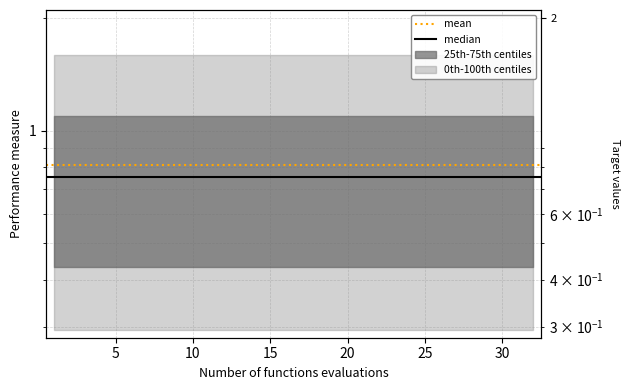

What is the minimum value for mean?

0.8